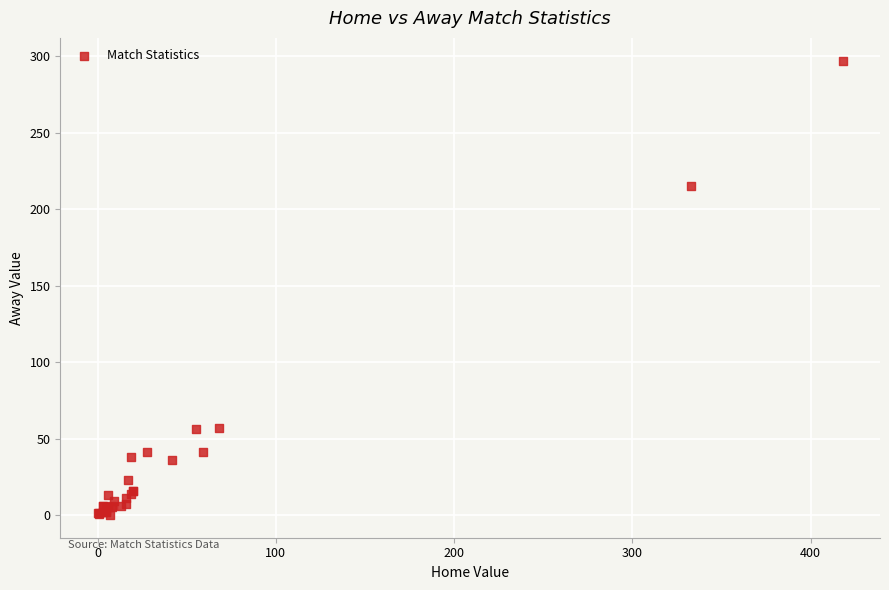

What Y value in the scatter plot is closest to 148?

215.0